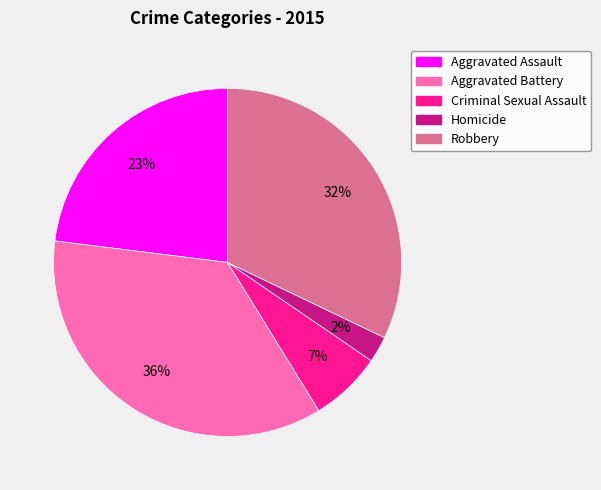

To the nearest percent, what is the difference between the Aggravated Assault and Homicide slice percentages?

21%